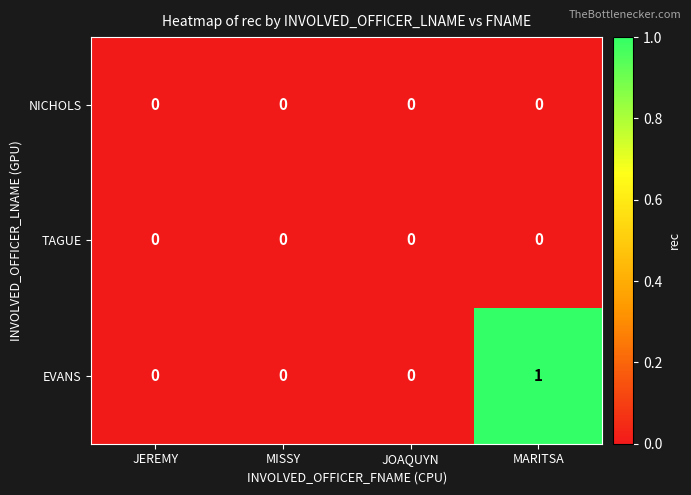

At which category is the sum across all series the highest?

MARITSA